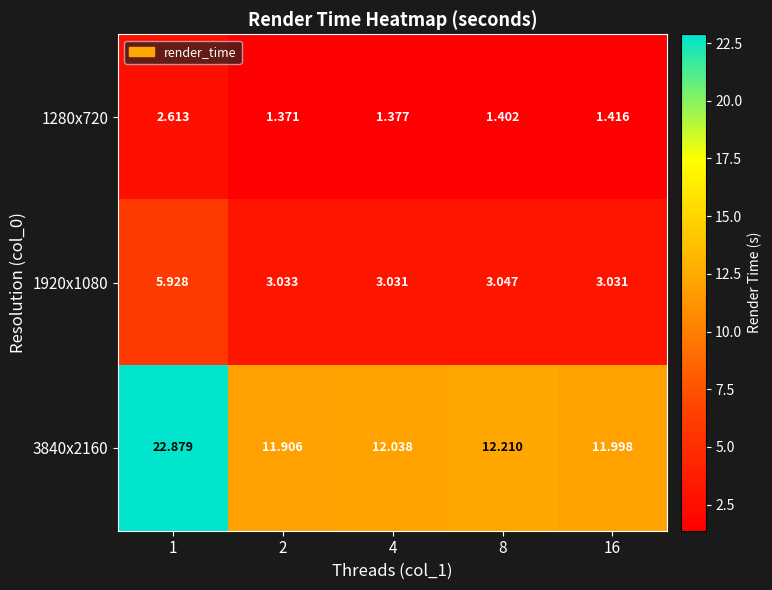

Count the number of categories in the chart.

5